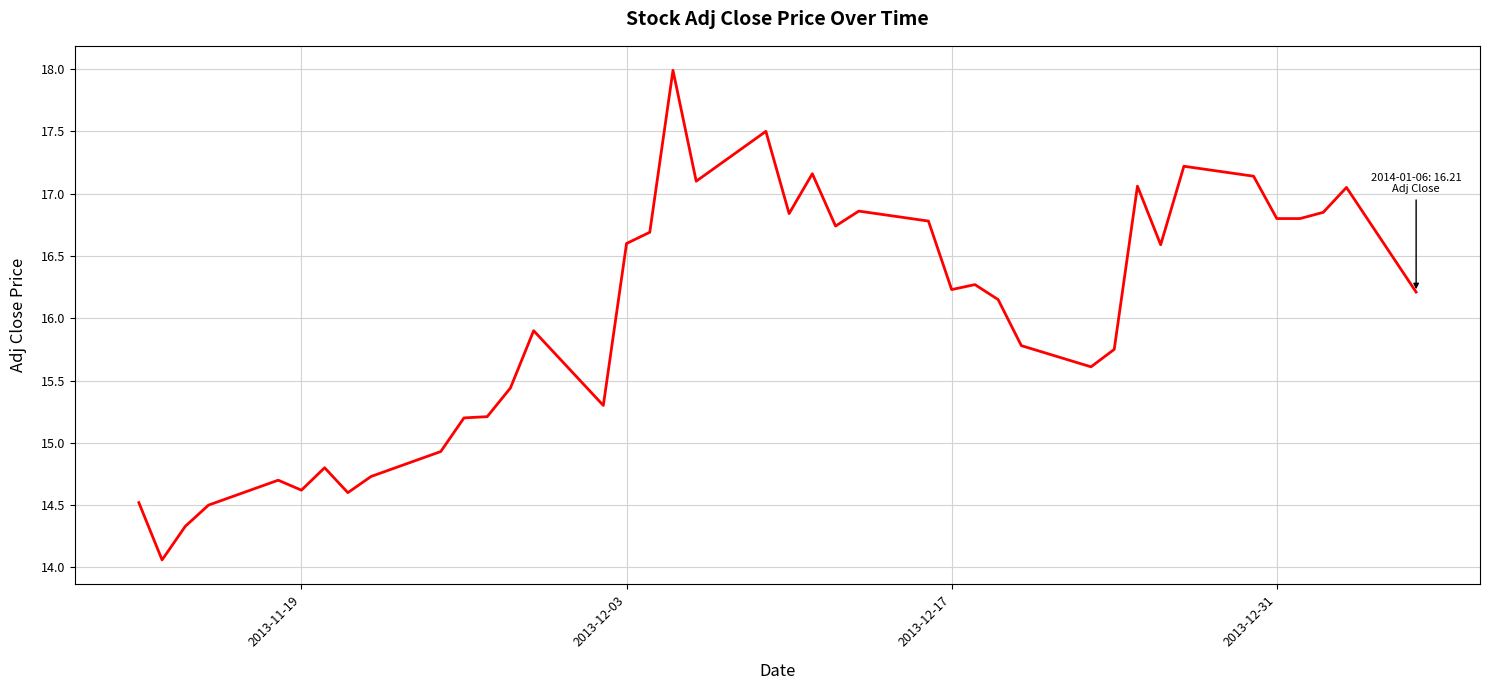

What is the greatest value displayed?

18.0